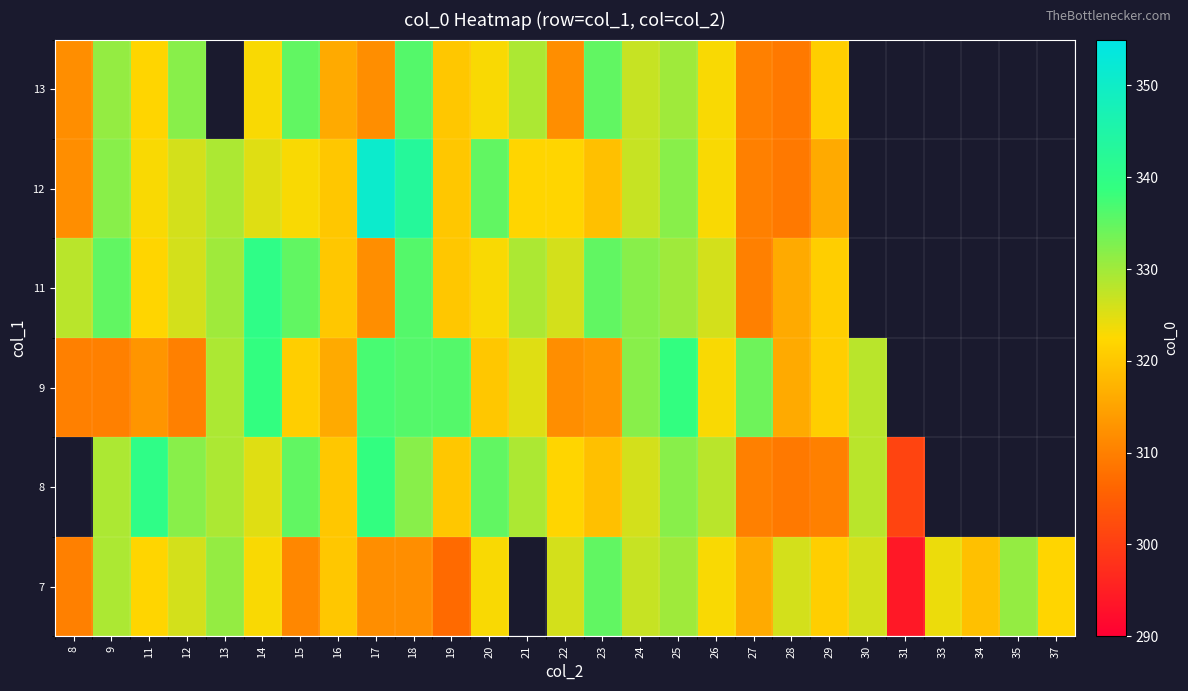

List the series in order of their peak value, highest first.

8, 12, 11, 9, 13, 7